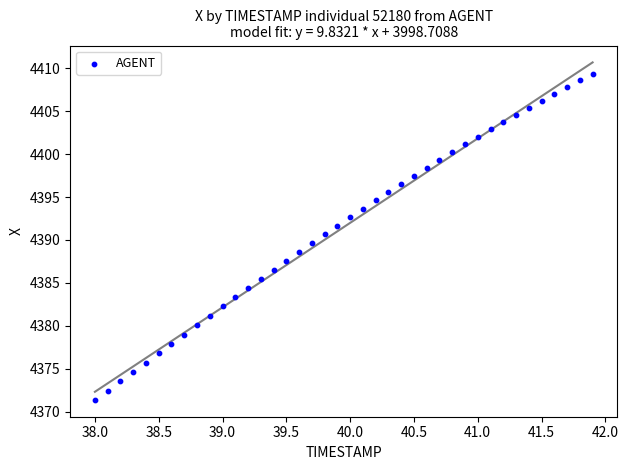

What is the range of Y values (max minus min)?

38.0